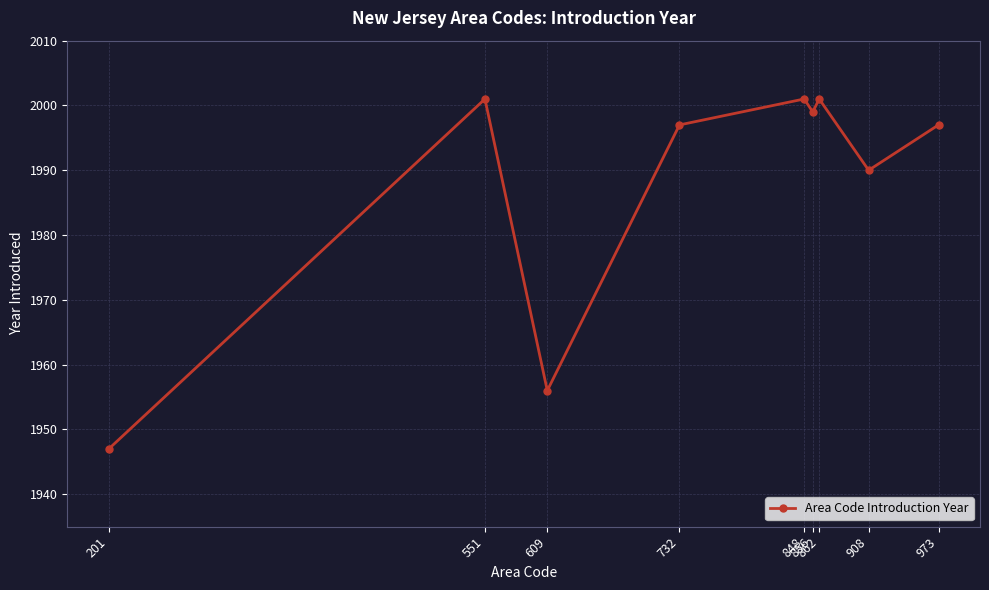

What is the sum of the values at 973 and 551?

3998